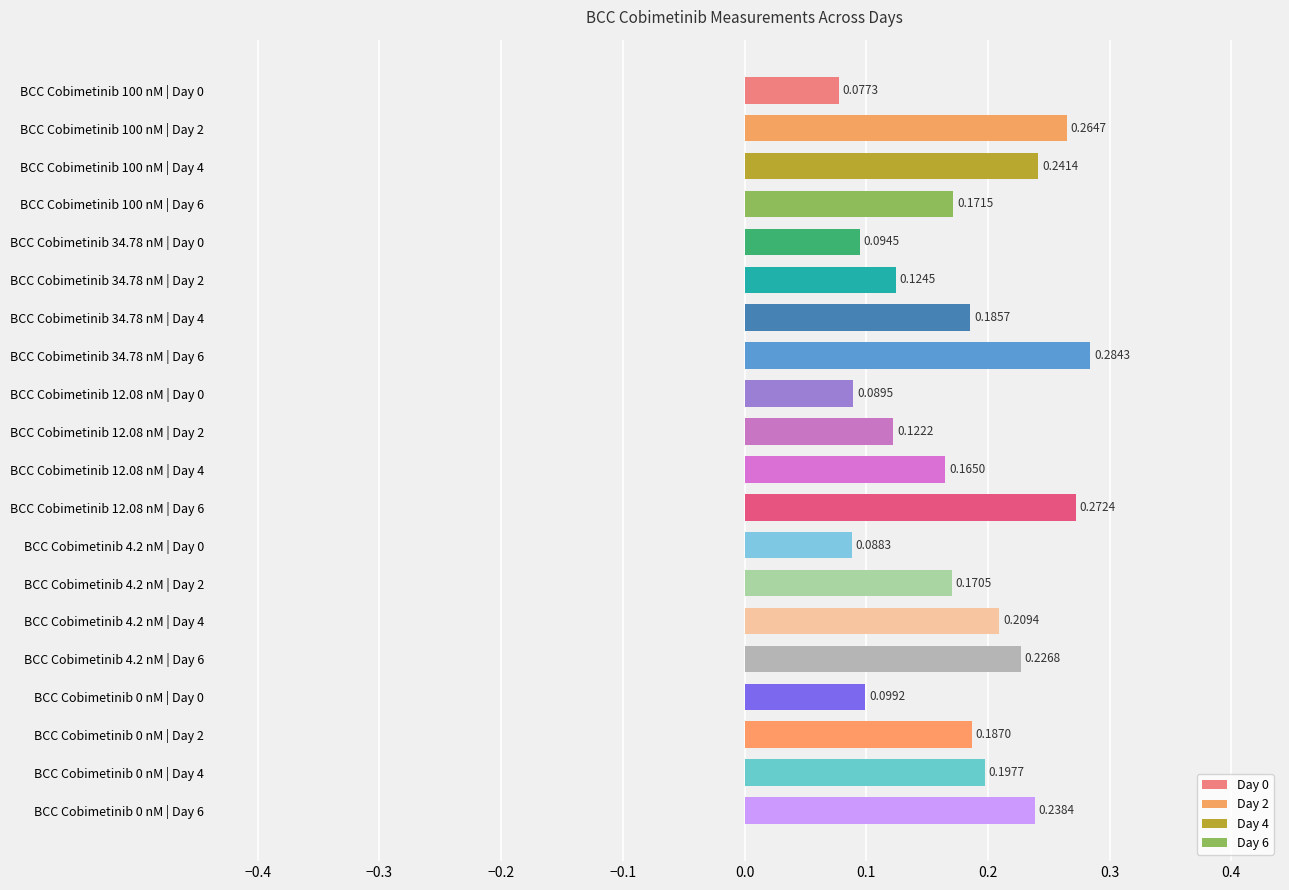

Rank the categories by value from highest to lowest.

BCC Cobimetinib 34.78 nM | Day 6, BCC Cobimetinib 12.08 nM | Day 6, BCC Cobimetinib 100 nM | Day 2, BCC Cobimetinib 100 nM | Day 4, BCC Cobimetinib 0 nM | Day 6, BCC Cobimetinib 4.2 nM | Day 6, BCC Cobimetinib 4.2 nM | Day 4, BCC Cobimetinib 0 nM | Day 4, BCC Cobimetinib 0 nM | Day 2, BCC Cobimetinib 34.78 nM | Day 4, BCC Cobimetinib 100 nM | Day 6, BCC Cobimetinib 4.2 nM | Day 2, BCC Cobimetinib 12.08 nM | Day 4, BCC Cobimetinib 34.78 nM | Day 2, BCC Cobimetinib 12.08 nM | Day 2, BCC Cobimetinib 0 nM | Day 0, BCC Cobimetinib 34.78 nM | Day 0, BCC Cobimetinib 12.08 nM | Day 0, BCC Cobimetinib 4.2 nM | Day 0, BCC Cobimetinib 100 nM | Day 0